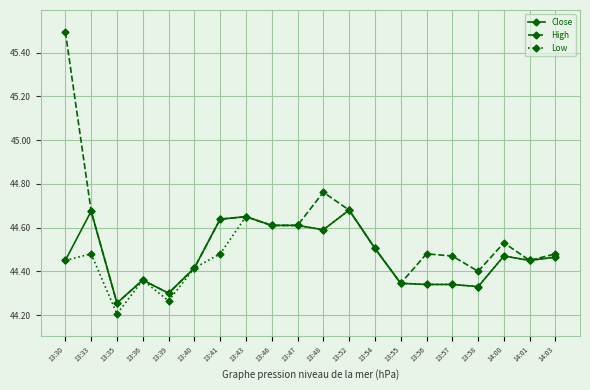

Is it true that High equals 20.1 at 13:43?

False